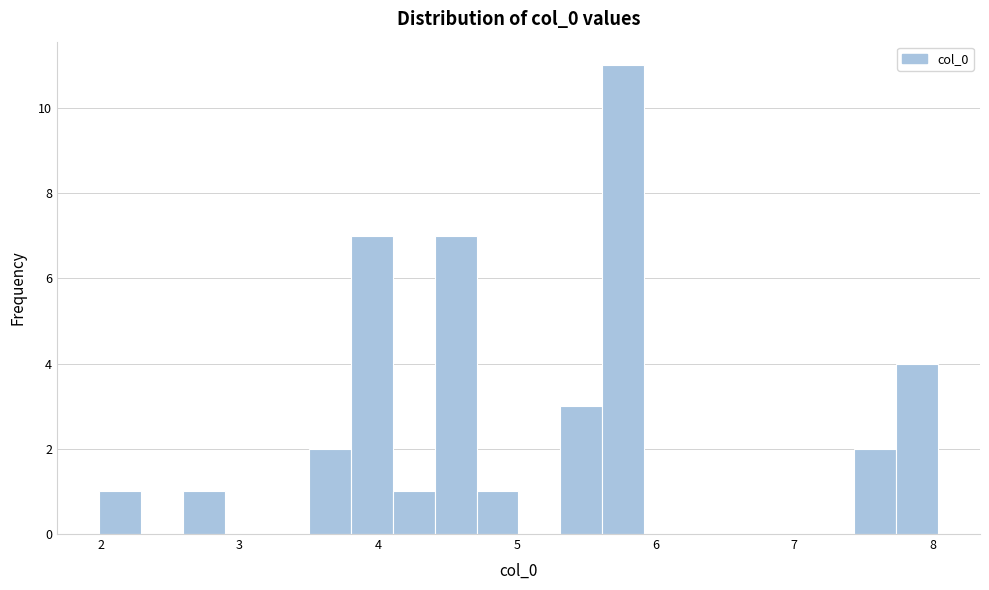

Around what value on the x-axis is the tallest bar? Give the approximate position of its centre, as read against the axis.

5.8